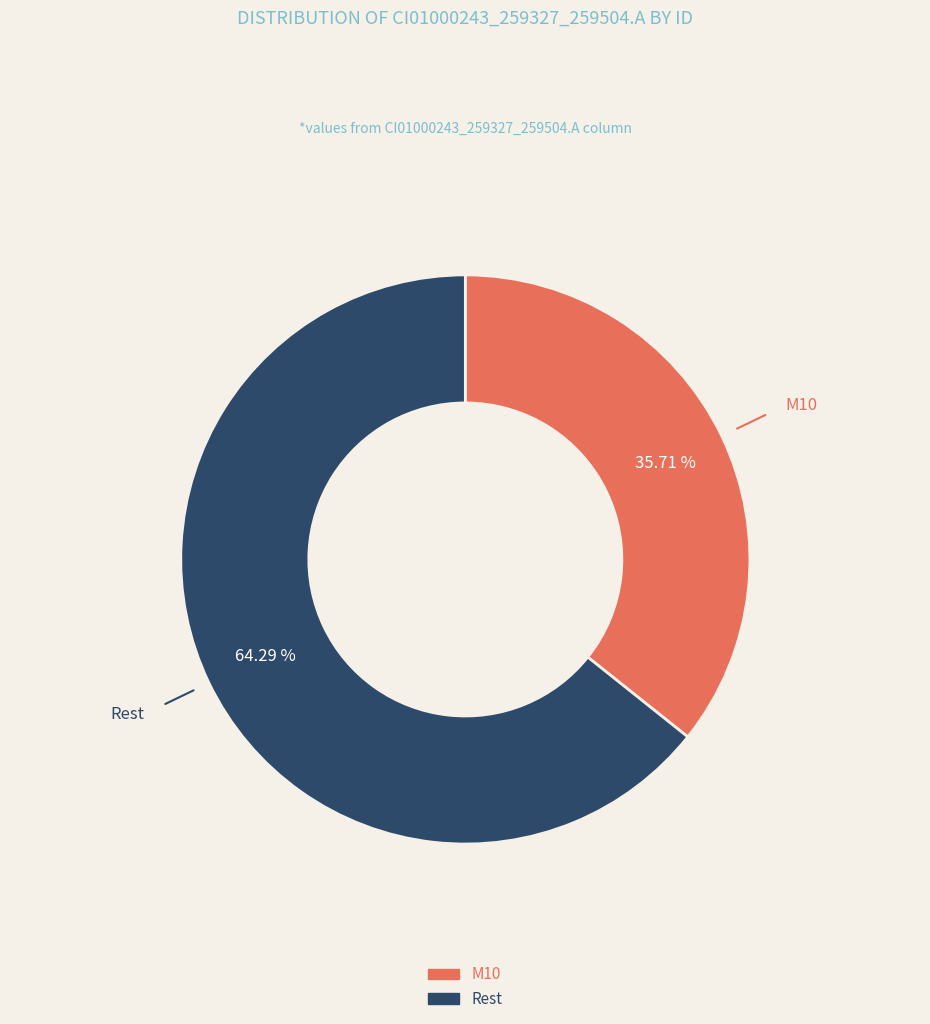

Is there any slice that represents more than half of the pie?

Yes